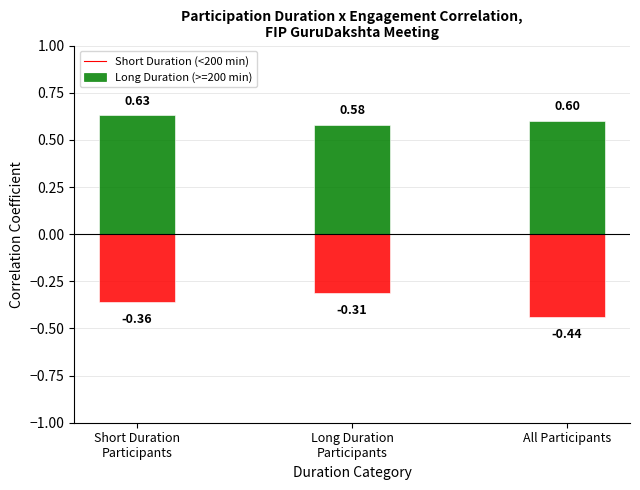

List the series in order of their overall mean, lowest first.

Short Duration (<200 min), Long Duration (>=200 min)